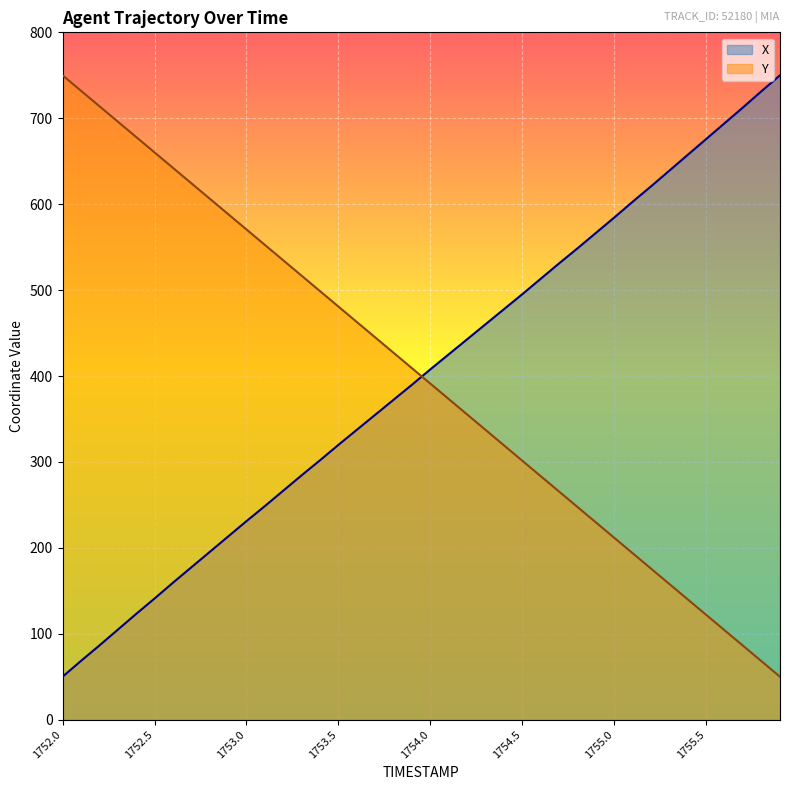

True or false: X and Y cross at least once.

True